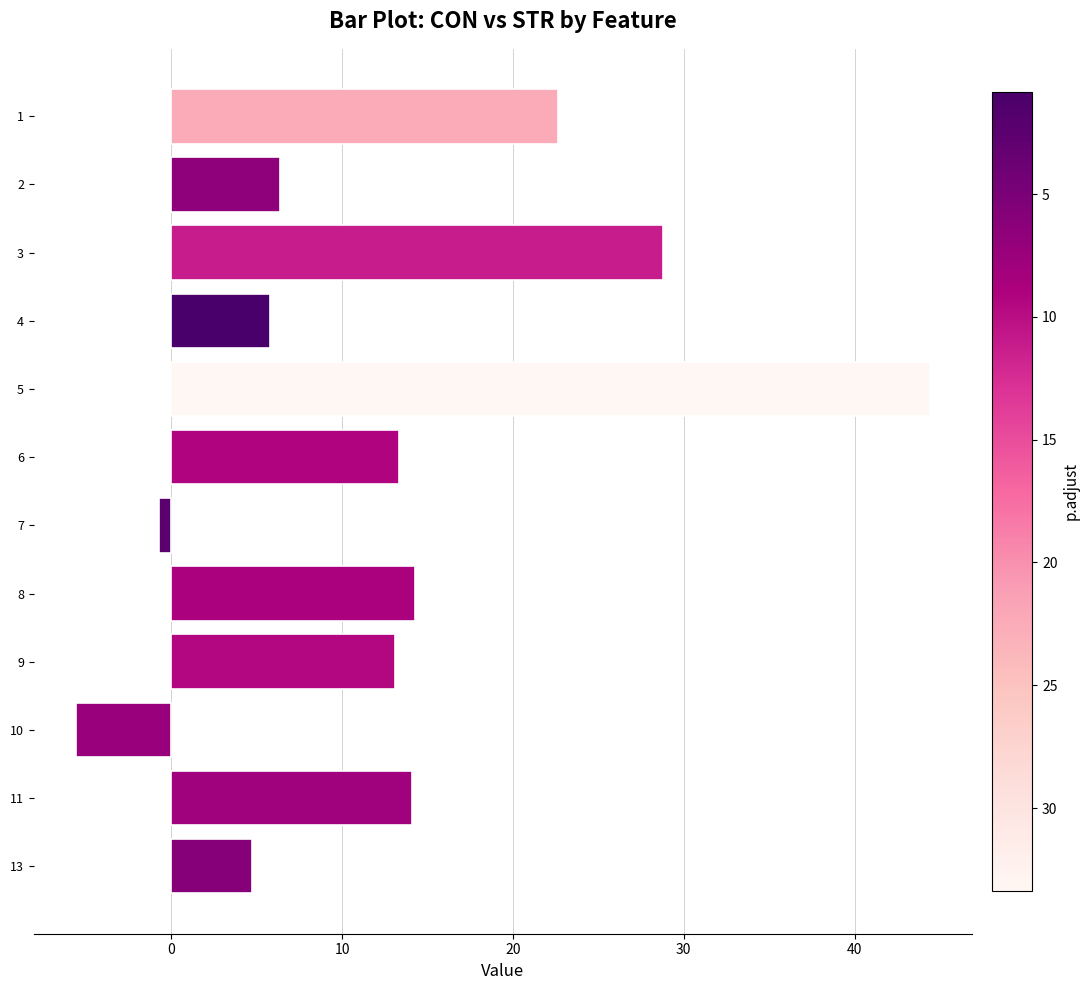

Which category has the lowest value across all series?

10